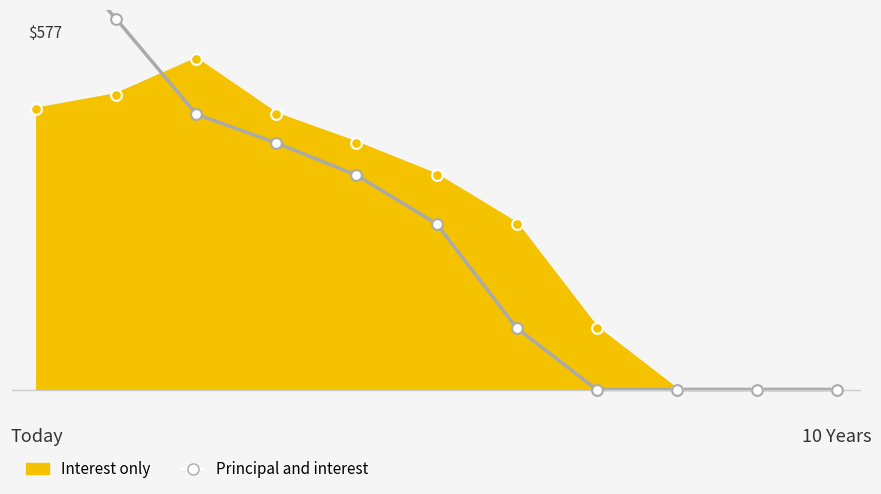

What are all the series names shown in the legend?

Interest only, Principal and interest